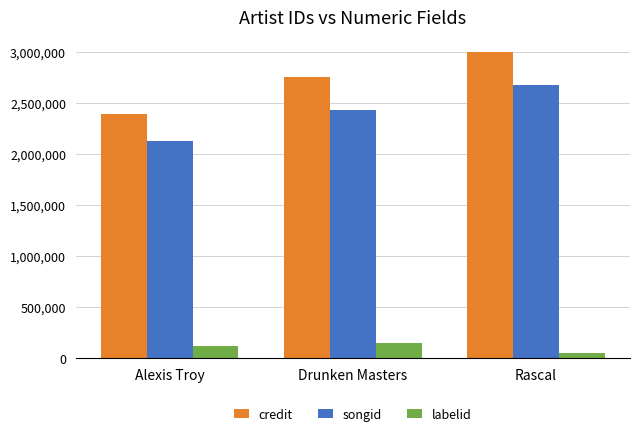

At which label is credit closest to 2692051?

Drunken Masters